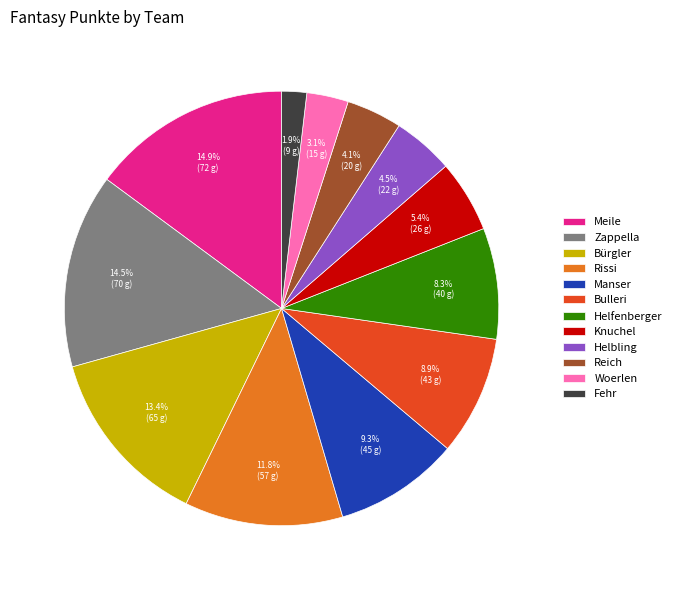

How many slices are in this pie chart?

12